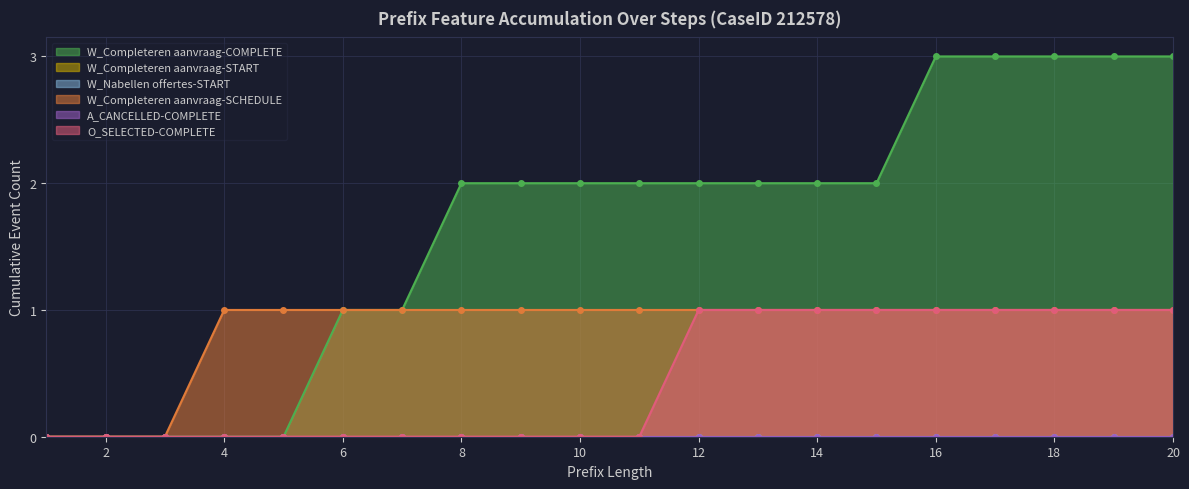

The W_Completeren aanvraag-COMPLETE series shows 1 at 6. True or false?

True